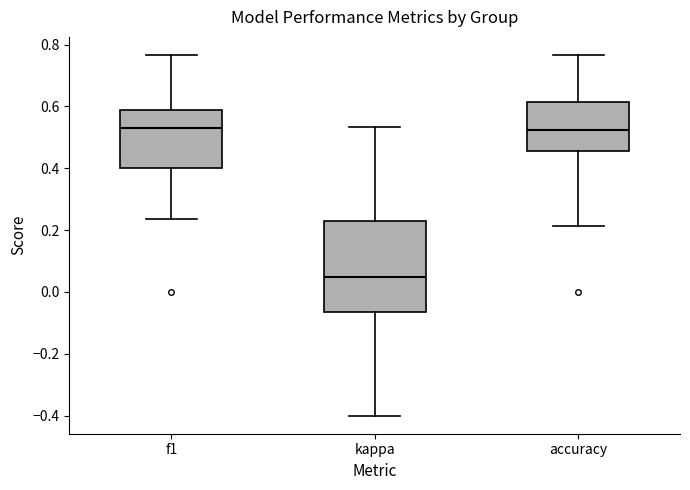

Reading left to right, read every box against the y-axis: the position of its median line, the range the box covers, and the ends of its whiskers. The values are not printed on the chart, so give them approximately, as read against the axis.

f1: median 0.54, box 0.40 to 0.58, whiskers 0.24 to 0.76
kappa: median 0.04, box -0.06 to 0.22, whiskers -0.40 to 0.54
accuracy: median 0.52, box 0.46 to 0.62, whiskers 0.22 to 0.76